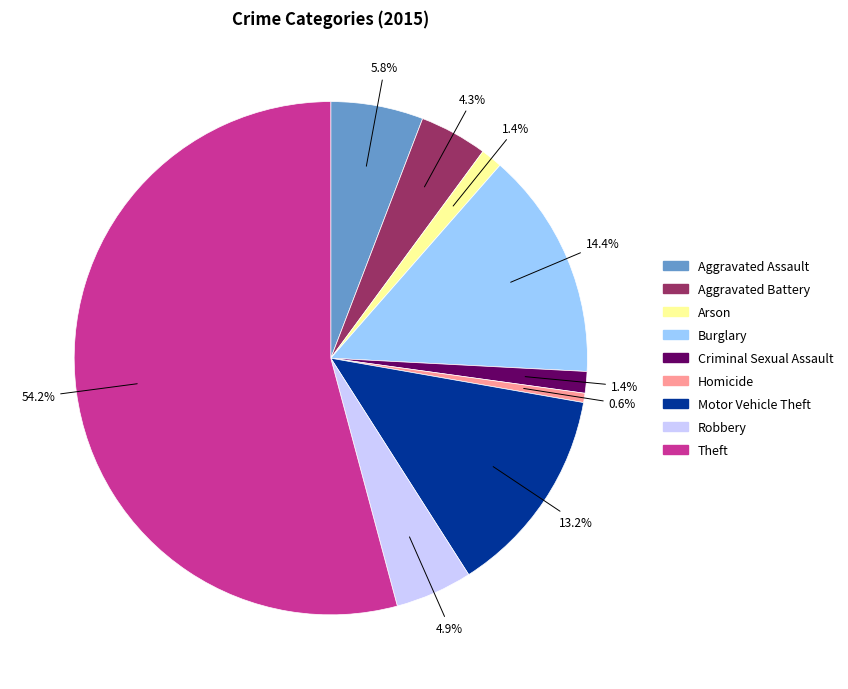

To the nearest percent, what portion does Motor Vehicle Theft represent?

13%